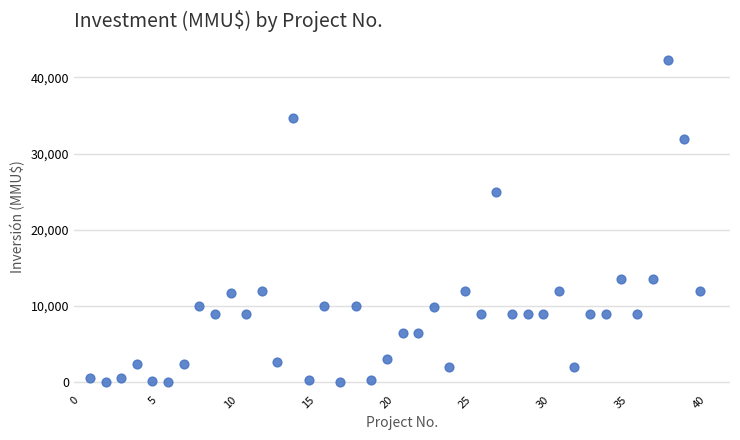

What is the range of X values (max minus min)?

39